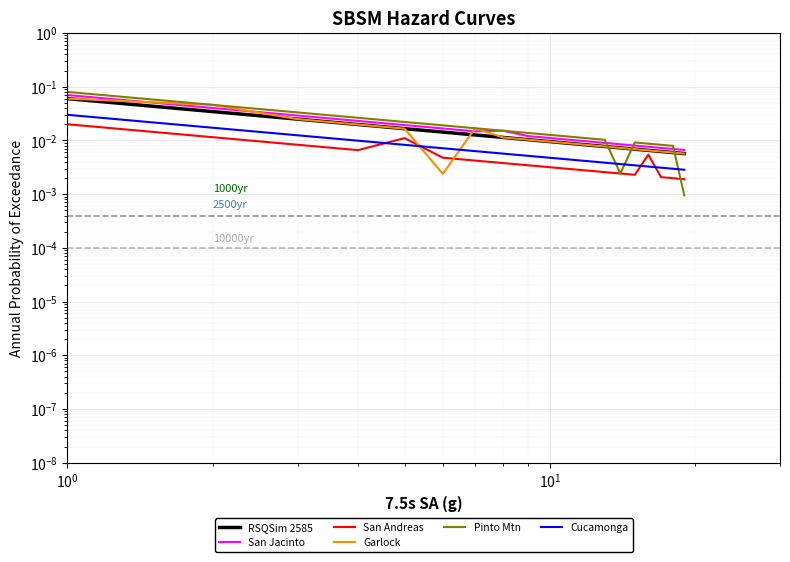

What are all the series names shown in the legend?

RSQSim 2585, San Jacinto, San Andreas, Garlock, Pinto Mtn, Cucamonga